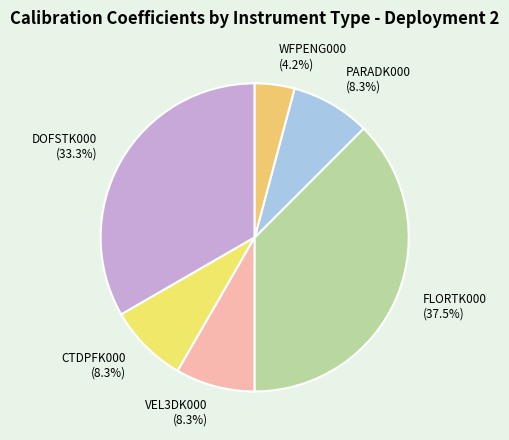

What percentage is the PARADK000 slice, to the nearest percent?

8%